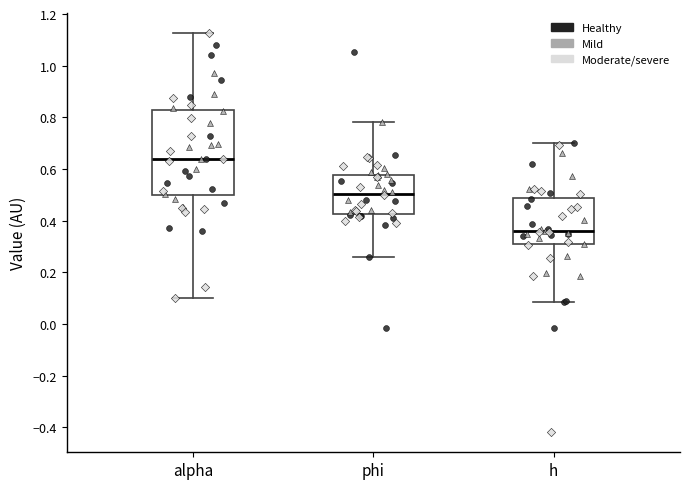

Where does the lower whisker of the box for phi end on the y-axis? The values are not printed on the chart, so give them approximately, as read against the axis.

0.26